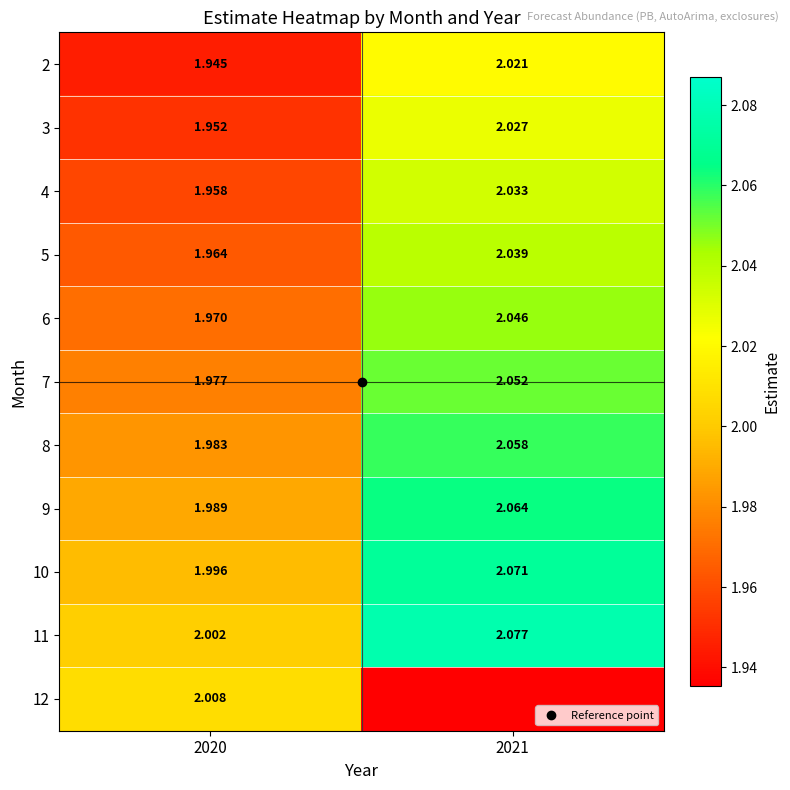

What is the sum of all 10 values?

4.1